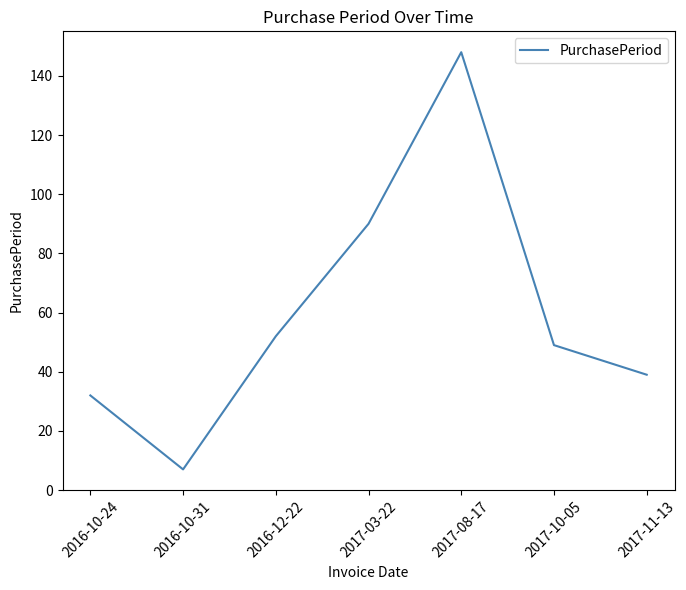

Where is the data nearest to the value 77?

2017-03-22